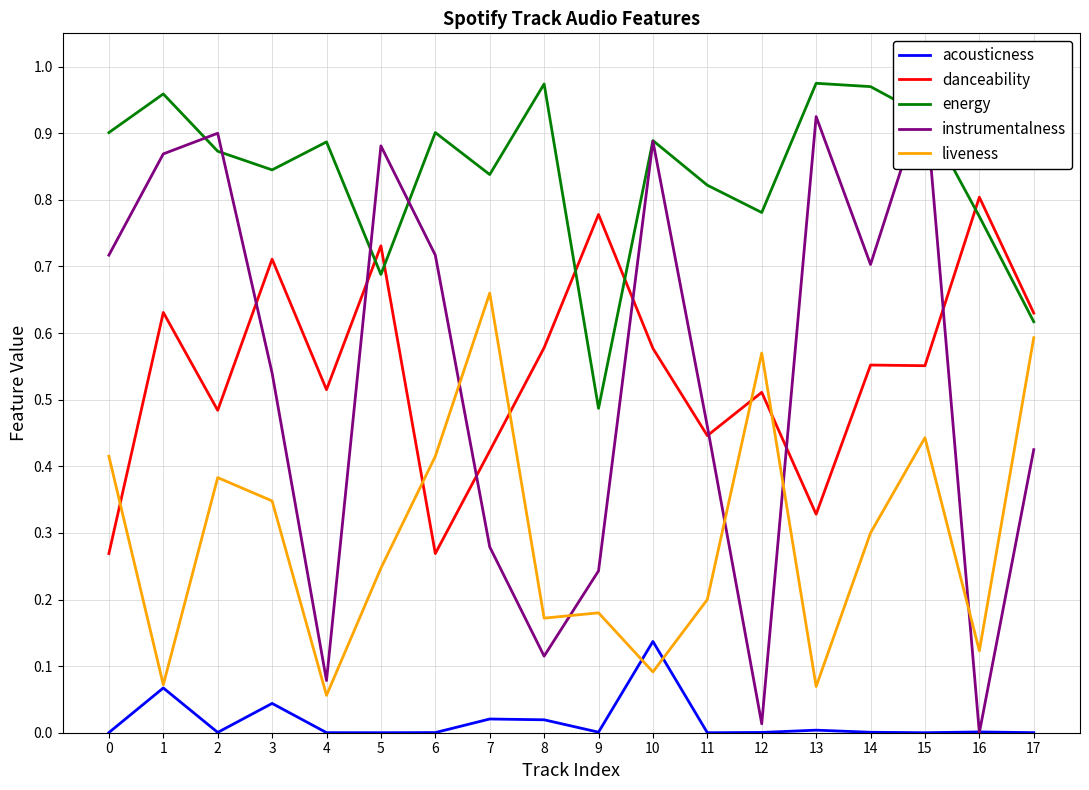

How many times do liveness and instrumentalness cross each other?

5